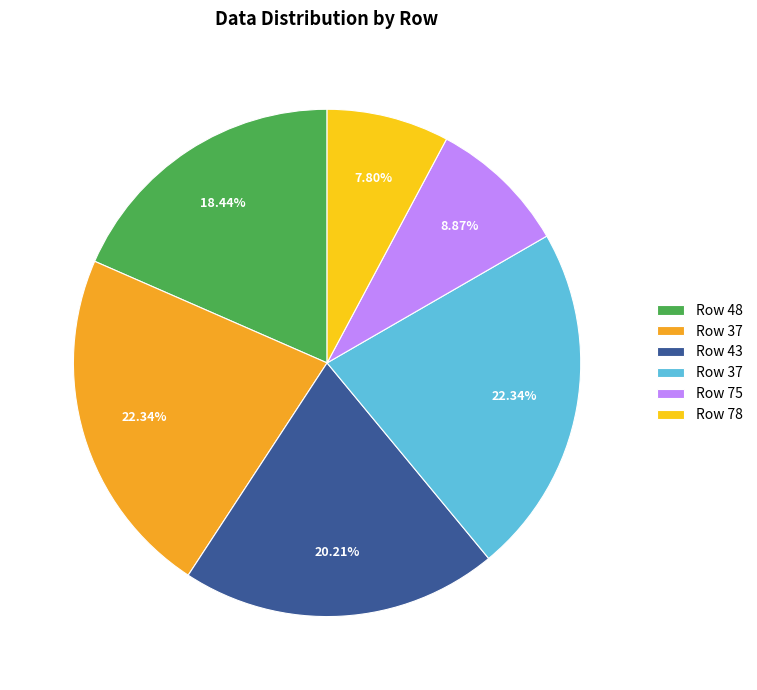

Does any single category account for the majority?

No